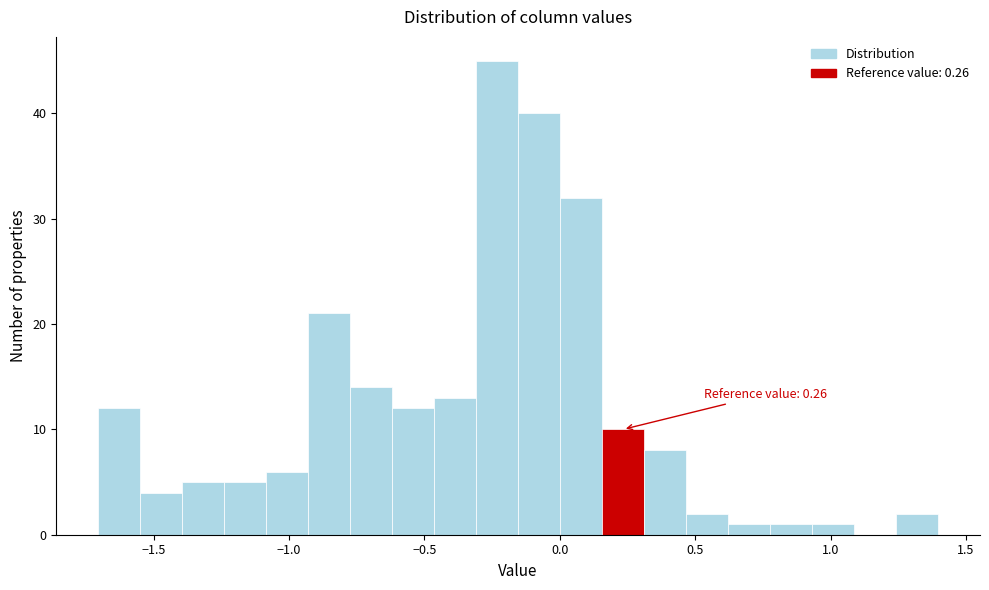

Read against the x-axis, roughly where is the centre of the tallest bar?

-0.25